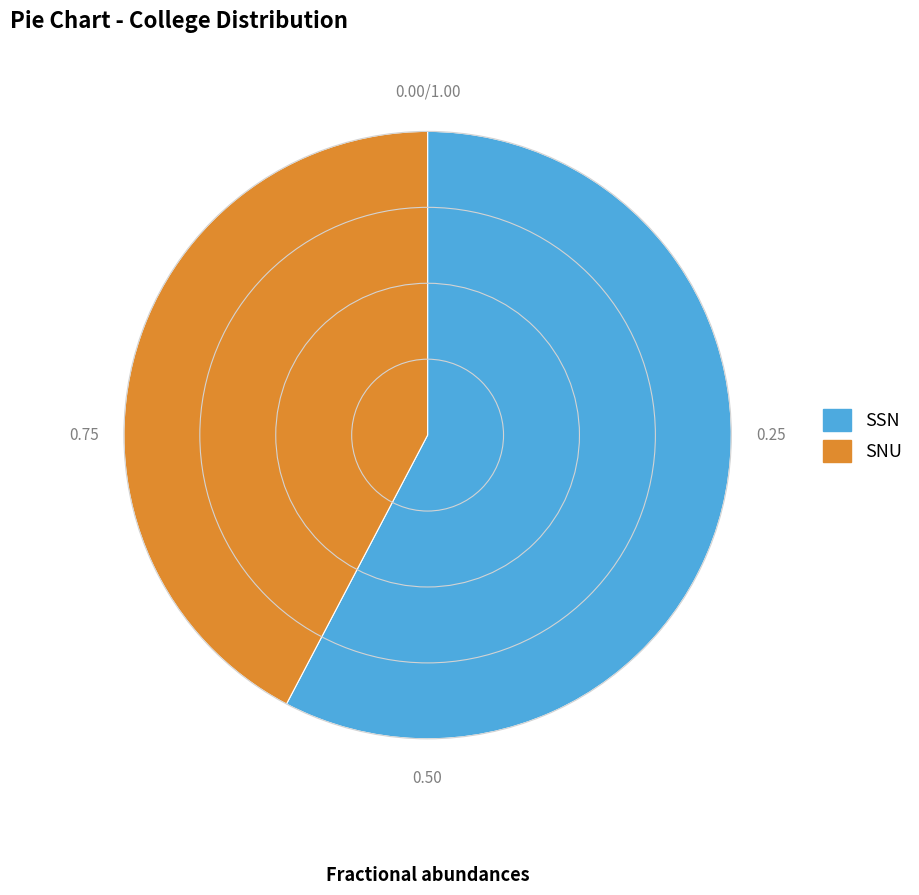

Which has a higher value, SNU or SSN?

SSN